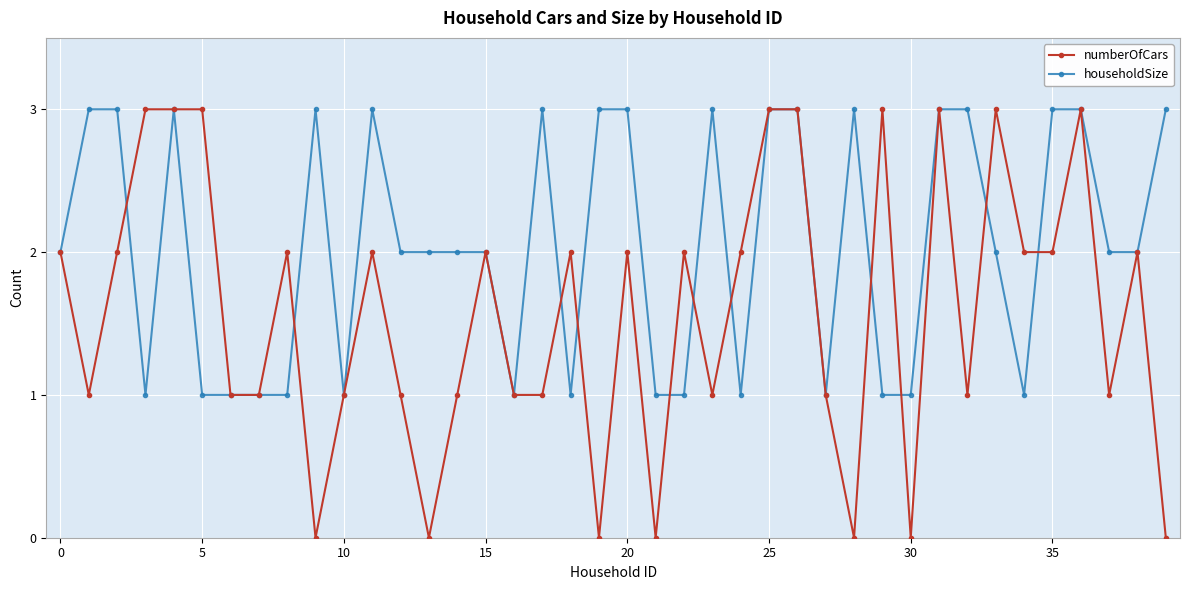

Reading right to left, what are all the values shown in this chart?

numberOfCars: 0	2	1	3	2	2	3	1	3	0	3	0	1	3	3	2	1	2	0	2	0	2	1	1	2	1	0	1	2	1	0	2	1	1	3	3	3	2	1	2
householdSize: 3	2	2	3	3	1	2	3	3	1	1	3	1	3	3	1	3	1	1	3	3	1	3	1	2	2	2	2	3	1	3	1	1	1	1	3	1	3	3	2